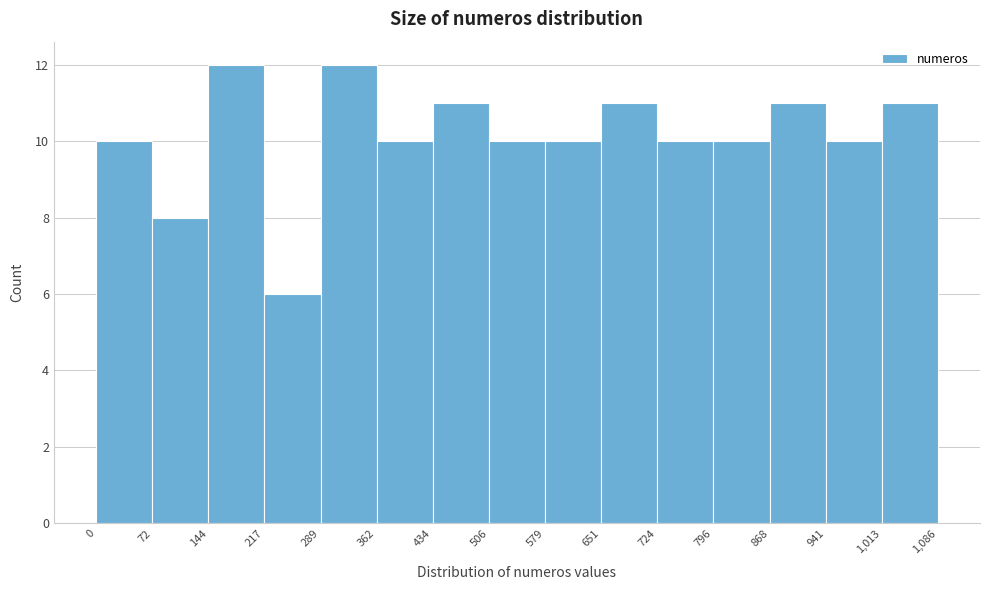

Reading left to right, transcribe this chart: for each bar, give the range it covers on the x-axis and its height. The values are not printed on the chart, so give them approximately, as read against the axis.

0 to 72: 10
72 to 144: 8
144 to 217: 12
217 to 289: 6
289 to 362: 12
362 to 434: 10
434 to 506: 11
506 to 579: 10
579 to 651: 10
651 to 724: 11
724 to 796: 10
796 to 868: 10
868 to 941: 11
941 to 1,013: 10
1,013 to 1,086: 11